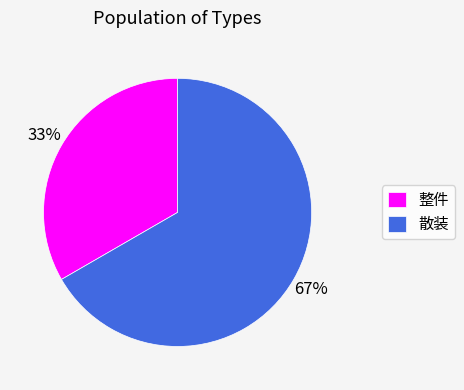

Do 散装 and 整件 together represent more than half of the pie?

Yes